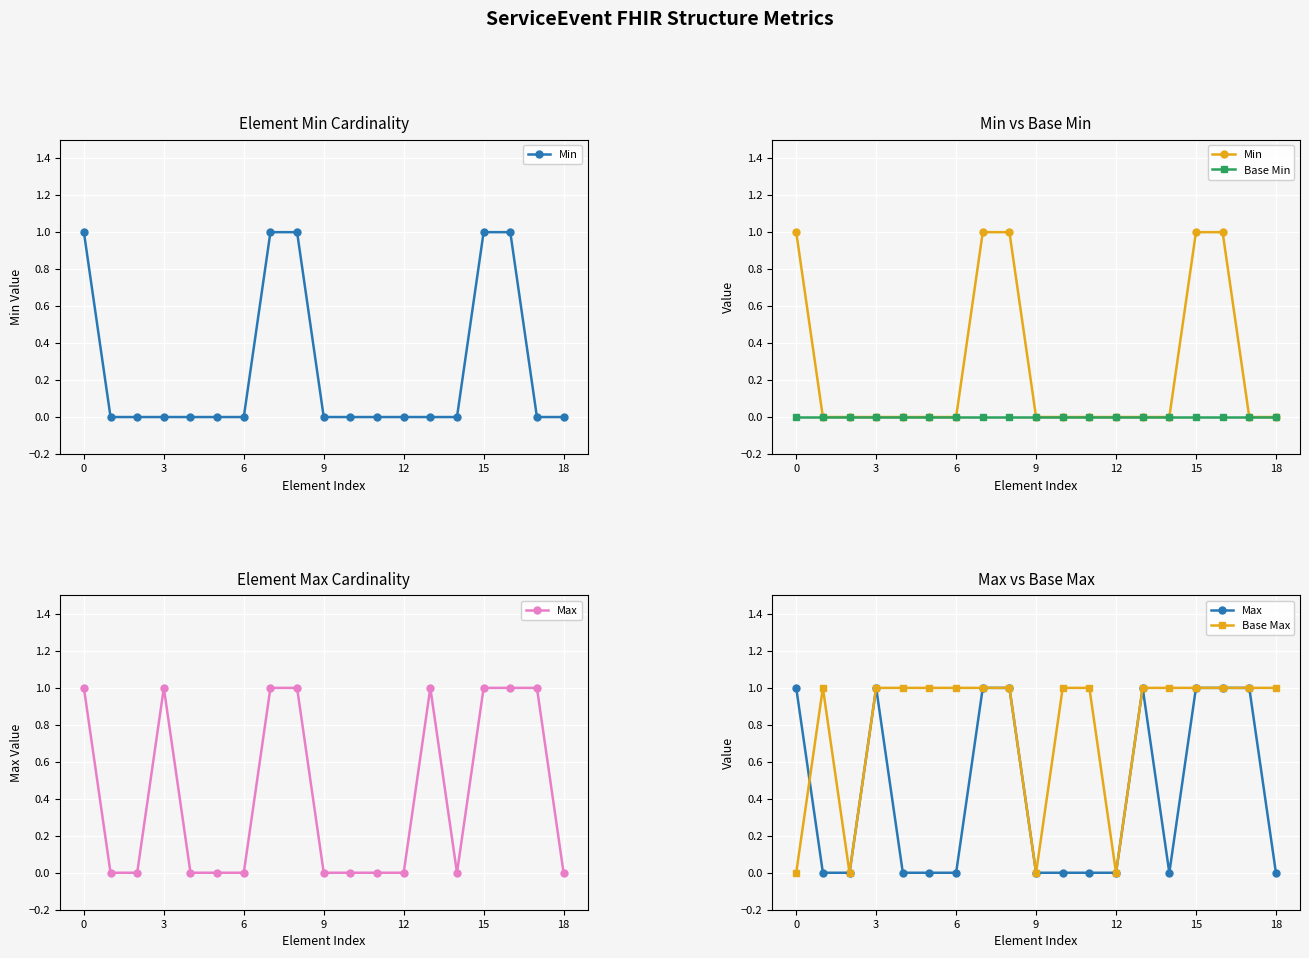

True or false: Max and Base Min cross at least once.

False